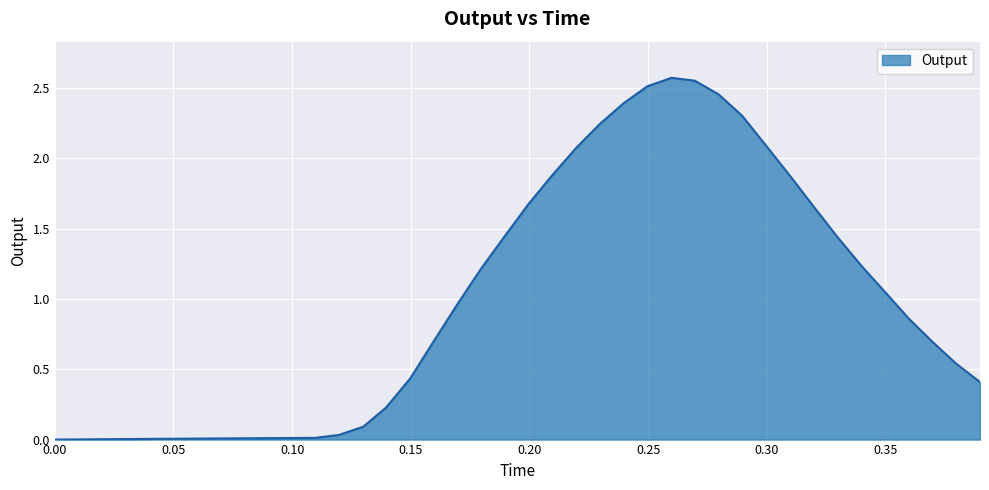

Rank the categories by value from highest to lowest.

0.259851, 0.269614, 0.24969, 0.279686, 0.239607, 0.289646, 0.229704, 0.299406, 0.219707, 0.209517, 0.309741, 0.199634, 0.319407, 0.189595, 0.329874, 0.339676, 0.179413, 0.349969, 0.169795, 0.359876, 0.369643, 0.159484, 0.379711, 0.149747, 0.389843, 0.13947, 0.129928, 0.119638, 0.10968, 0.099567, 0.090256, 0.079481, 0.069512, 0.059725, 0.049759, 0.039428, 0.029584, 0.019705, 0.009856, 0.0